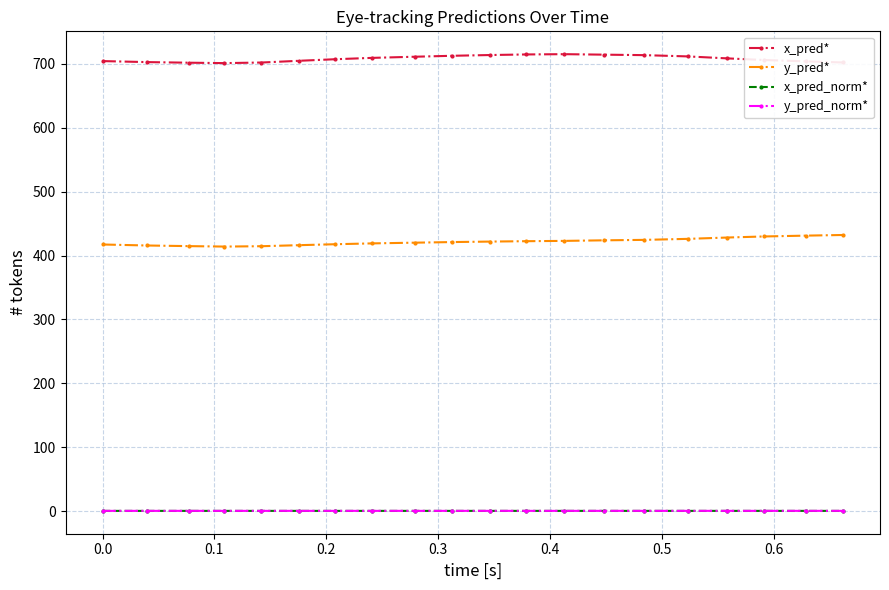

What is the value of the x_pred* point at the 17th from the left?

708.5